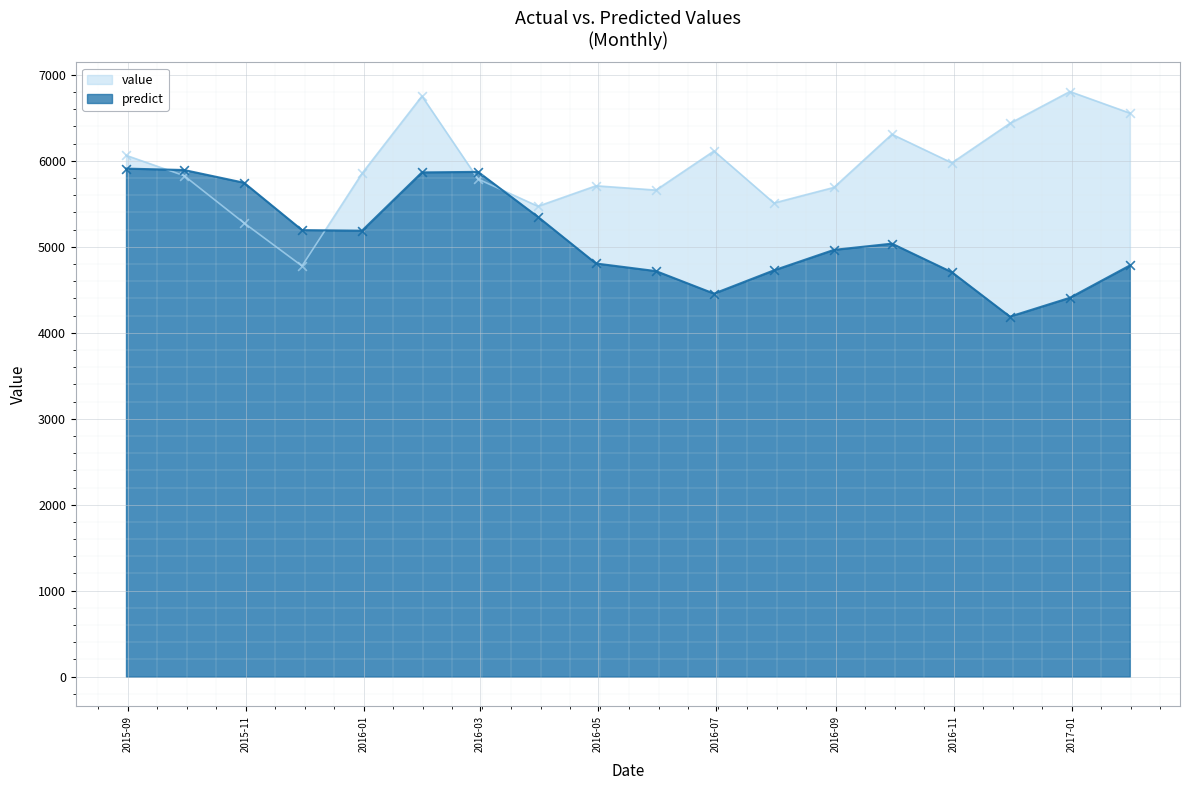

At how many categories does at least one series exceed 6048?

7